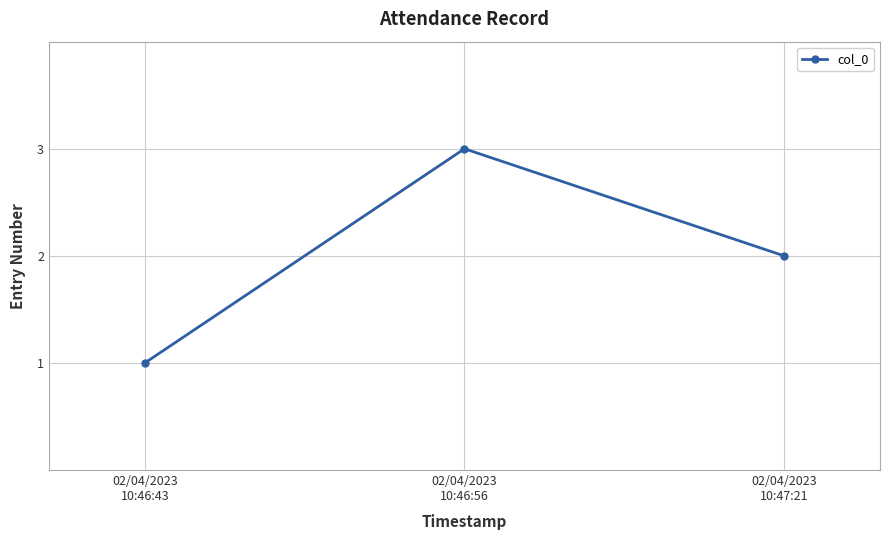

What is the maximum value shown in the chart?

3